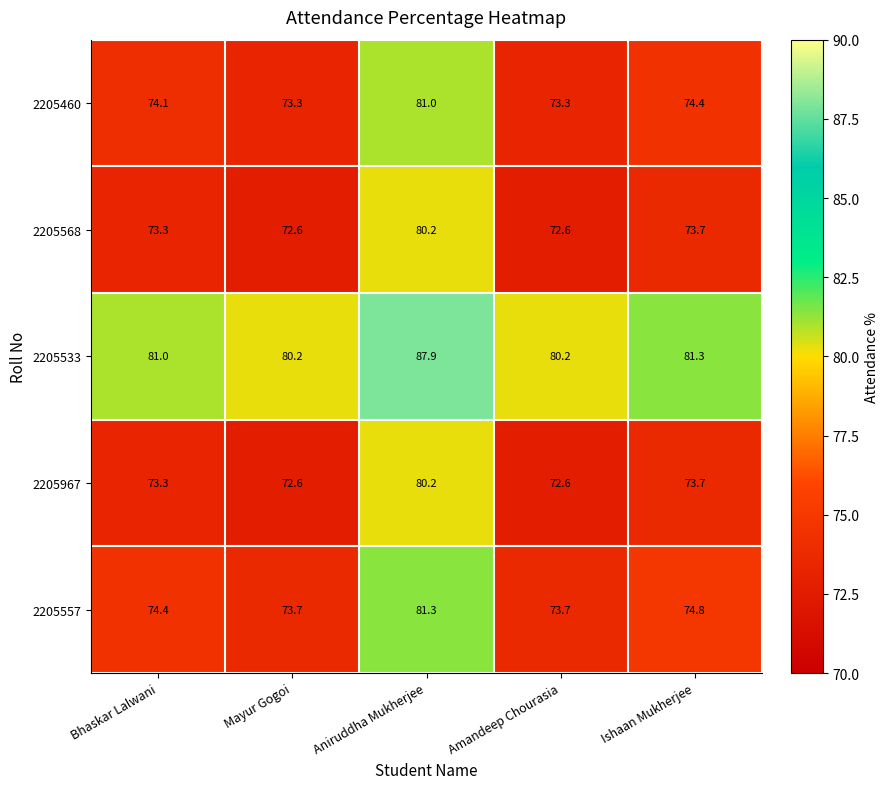

What is the difference between the highest and lowest values at Mayur Gogoi?

7.6